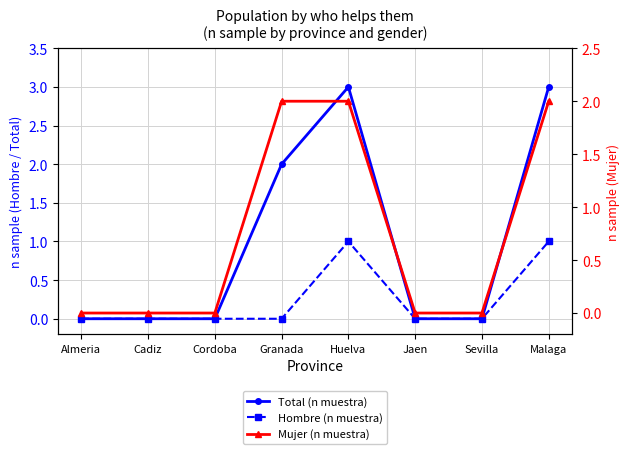

What is the label of the 4th point from the right?

Huelva